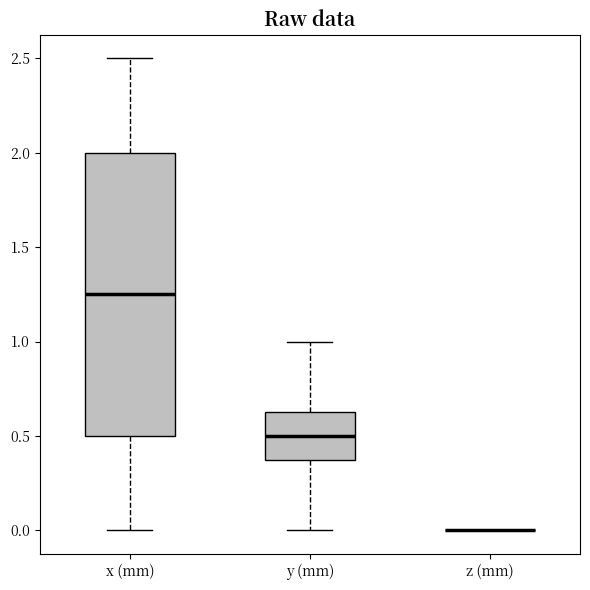

Reading left to right, transcribe this box plot: for each box, give where its median line is, the range the box spans, and where its two whiskers end, as read against the y-axis. The values are not printed on the chart, so give them approximately, as read against the axis.

x (mm): median 1.25, box 0.50 to 2.00, whiskers 0.00 to 2.50
y (mm): median 0.50, box 0.40 to 0.65, whiskers 0.00 to 1.00
z (mm): box collapsed to a line at 0.00, whiskers 0.00 to 0.00